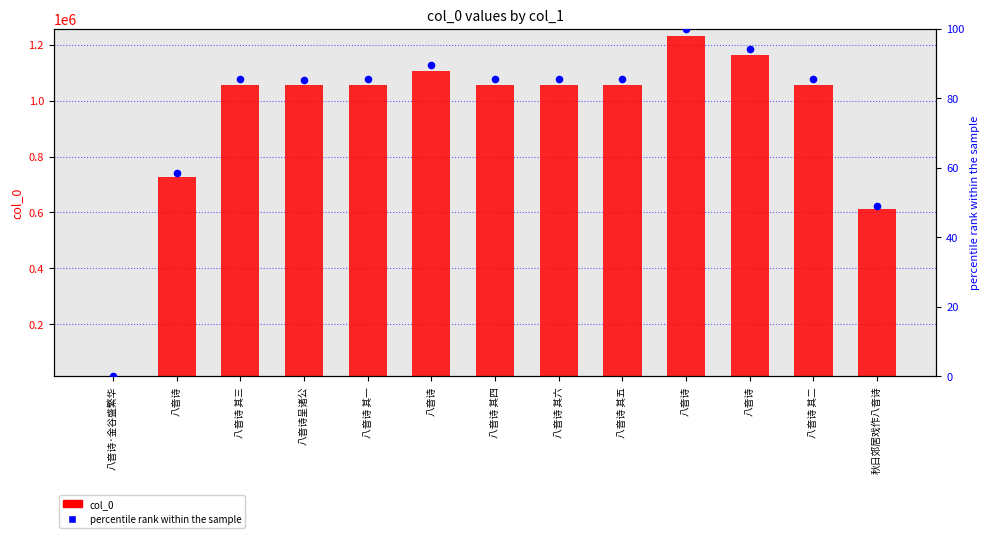

Which series reaches the minimum Y coordinate?

col_0